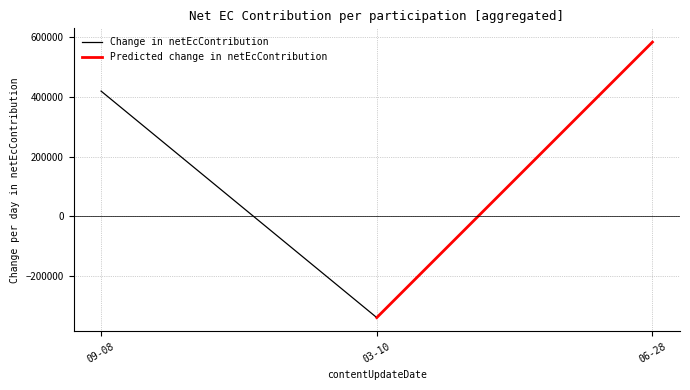

Which series has the largest range (max minus min)?

Predicted change in netEcContribution